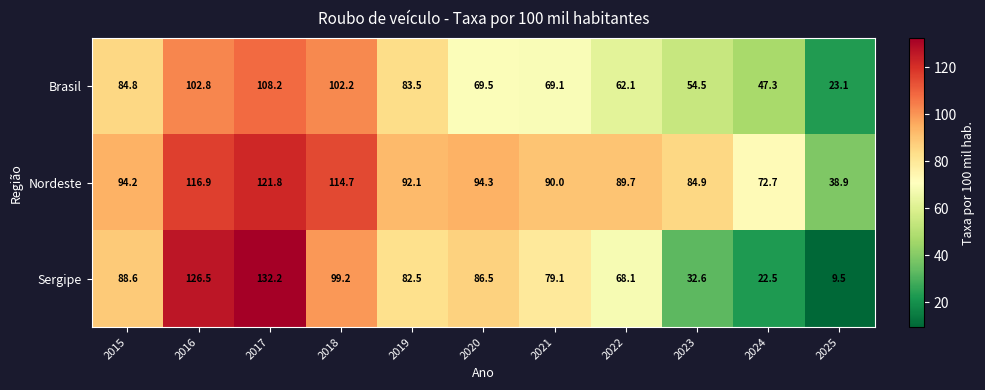

Which series has the largest total across all categories?

Nordeste